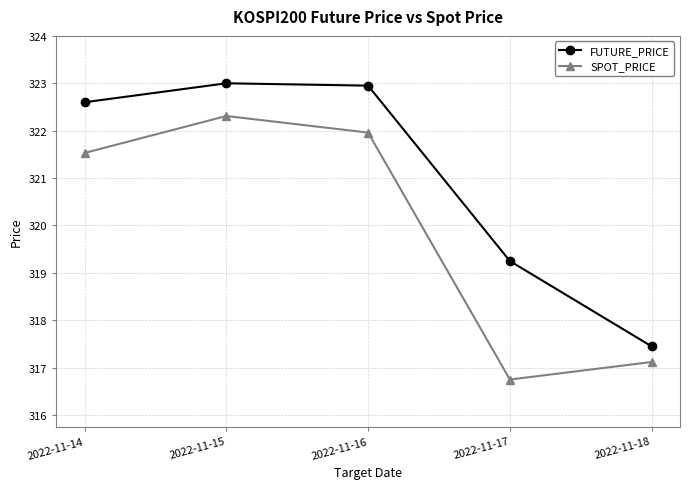

How many series are shown in this chart?

2